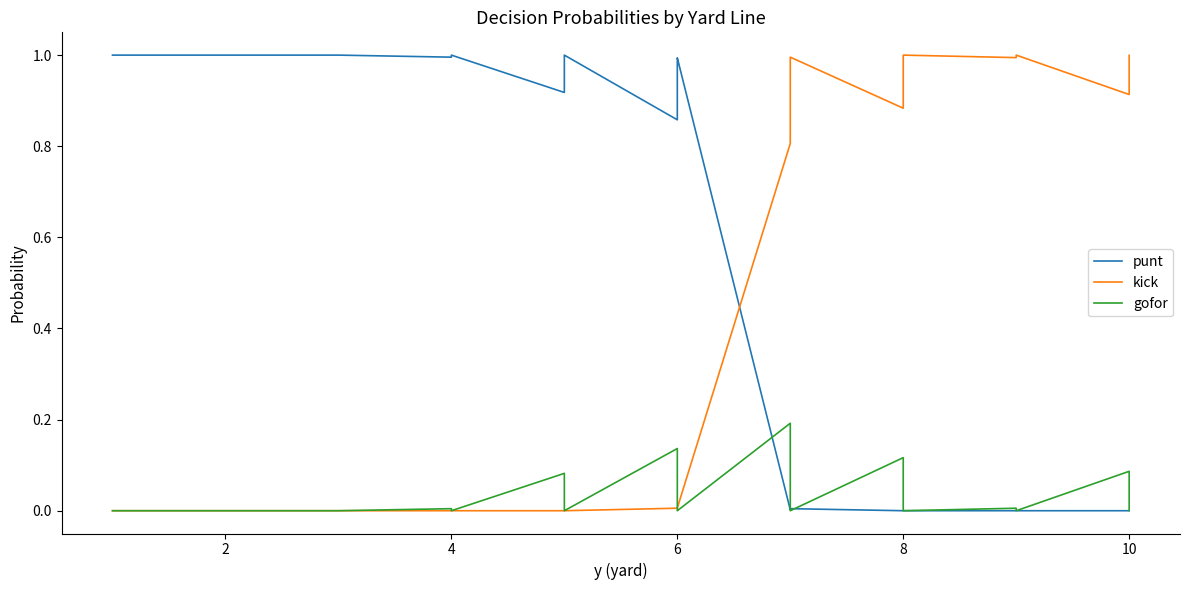

How many interior local valleys does the kick series have?

3